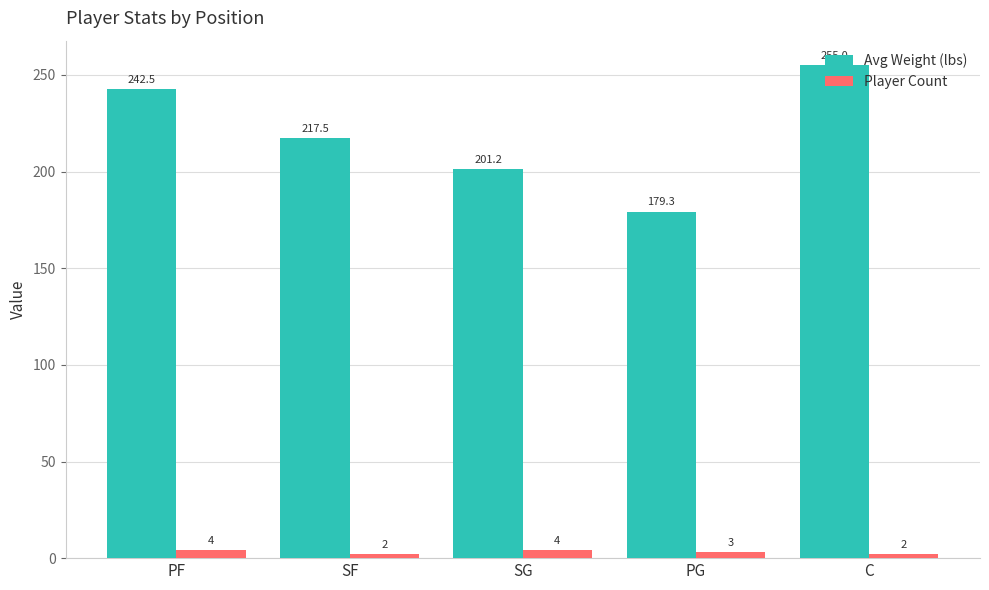

What is the sum of all Avg Weight (lbs) values?

1095.6